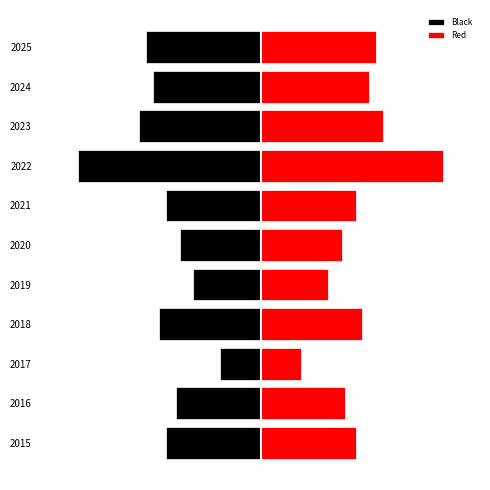

How many bars are there in each group?

2